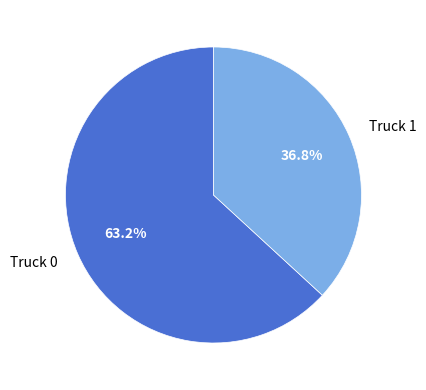

Which slice is the largest?

Truck 0